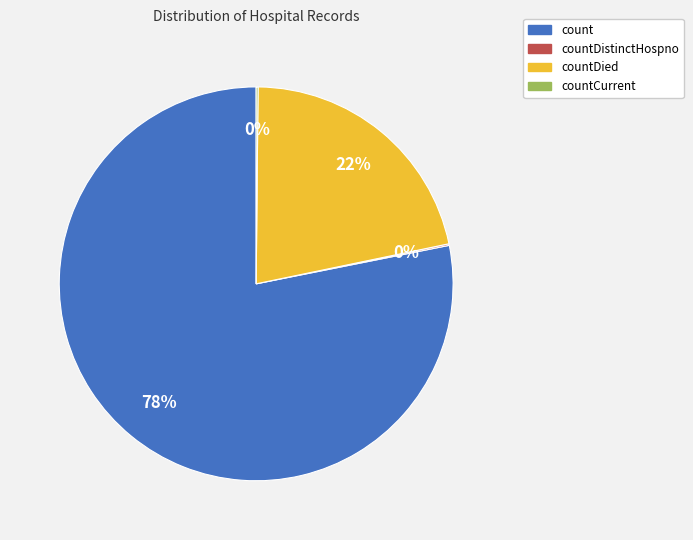

To the nearest percent, what is the average slice percentage?

25%